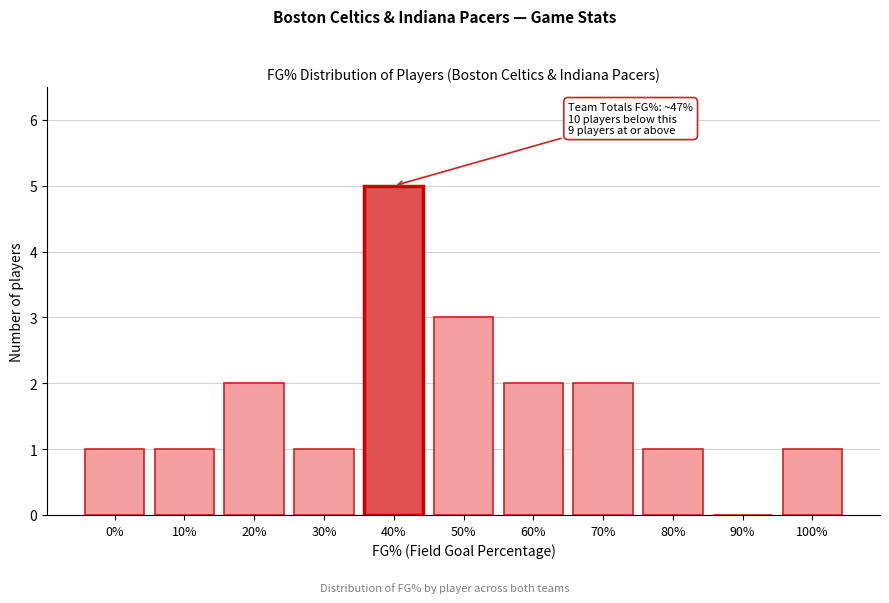

Reading left to right, extract all data points from this chart.

0%=1	10%=1	20%=2	30%=1	40%=5	50%=3	60%=2	70%=2	80%=1	90%=0	100%=1